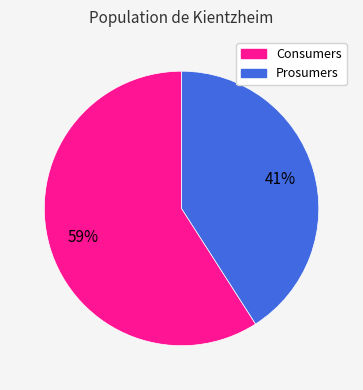

Combined, do Prosumers and Consumers account for over 50%?

Yes